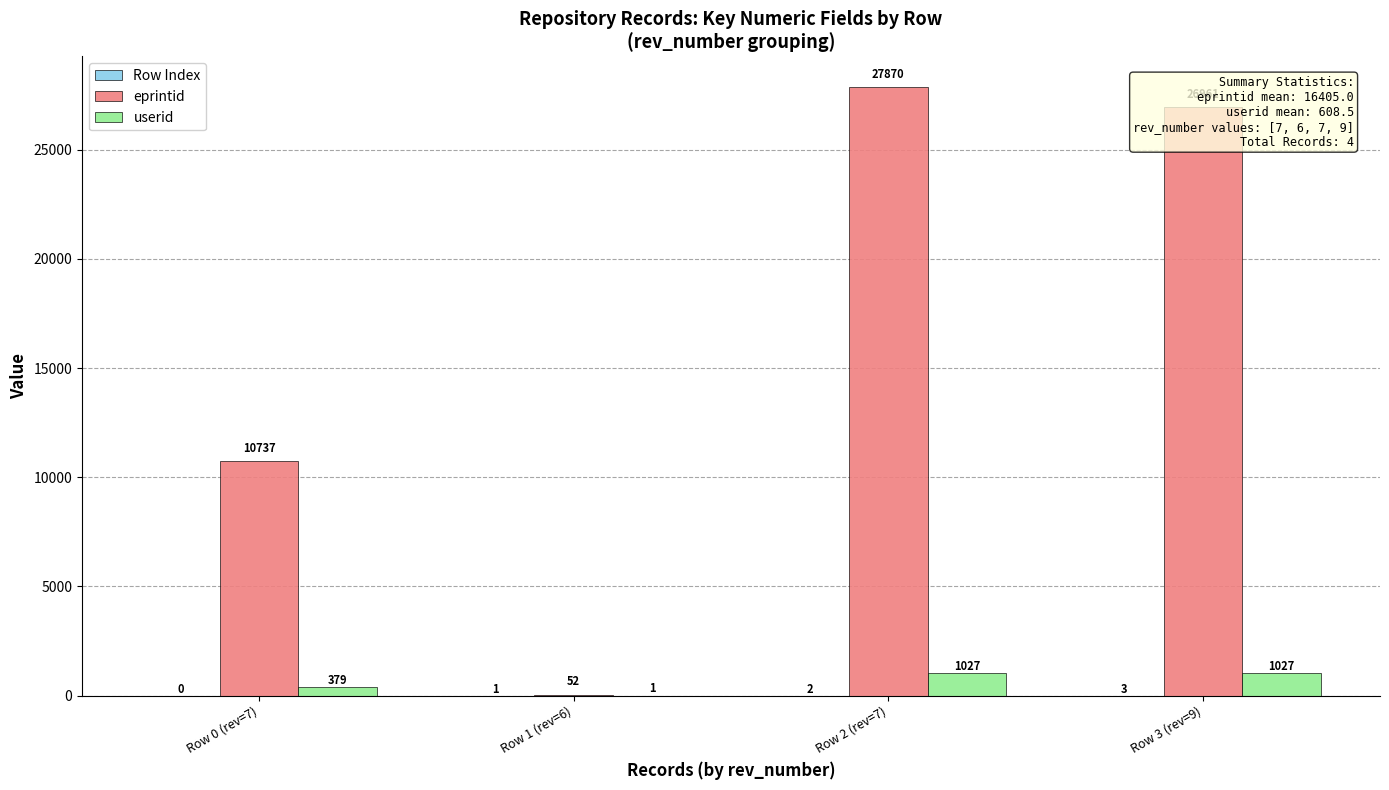

What is the sum of all userid values?

2434